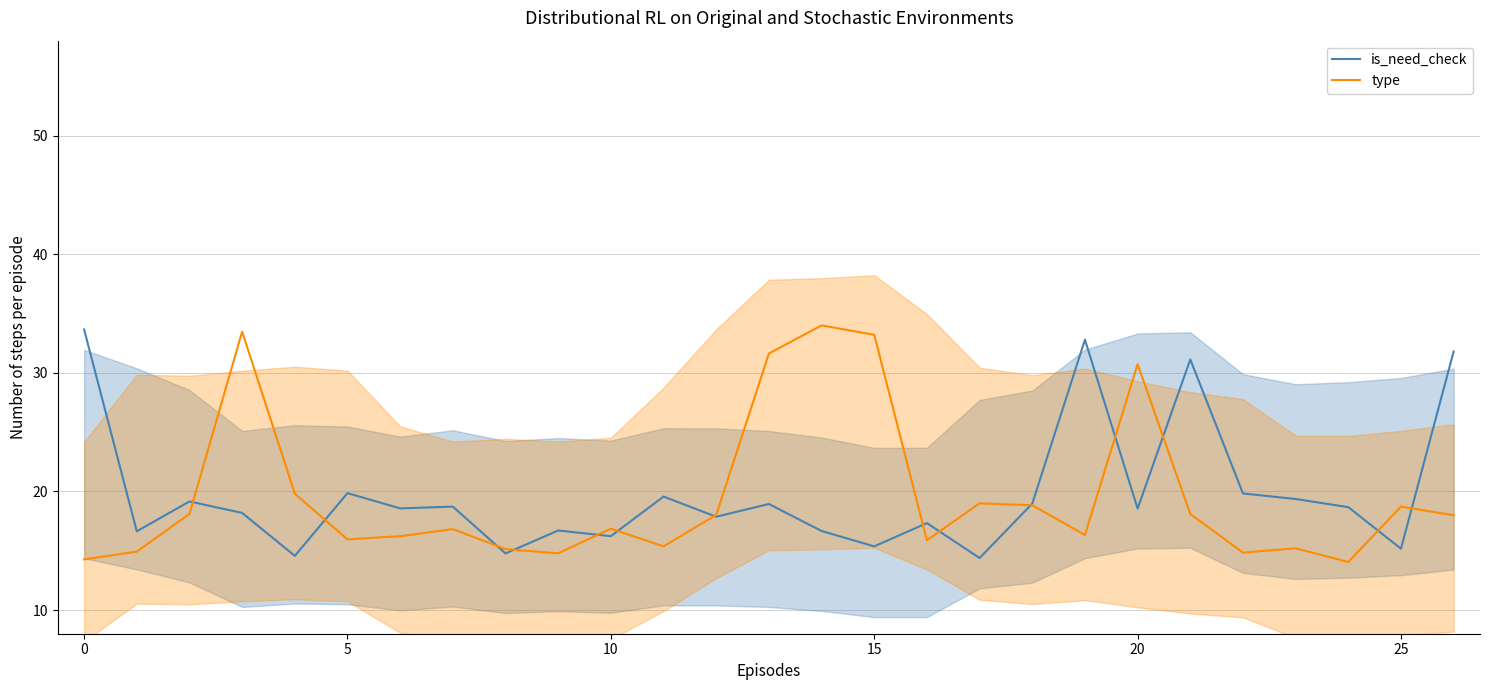

How many values in the type series exceed 16?

17